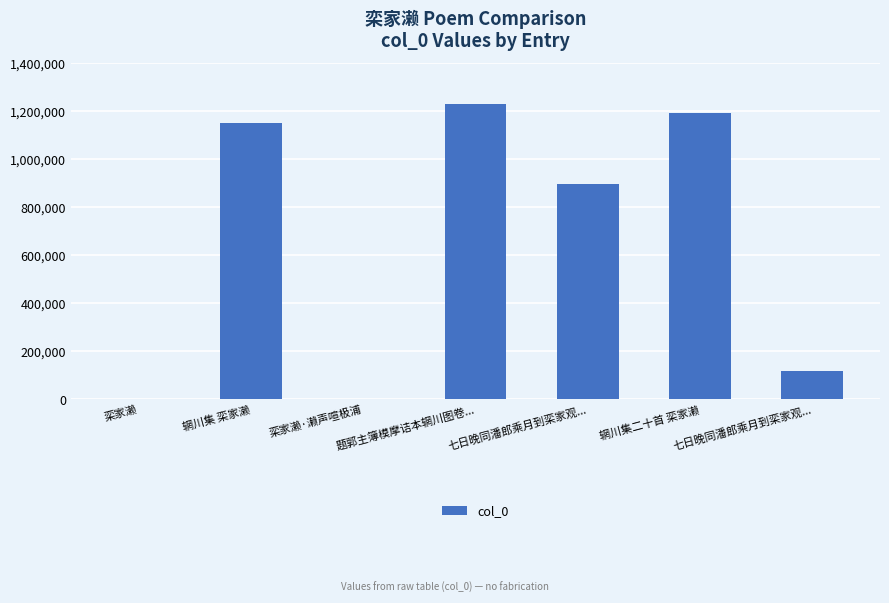

Are the bars horizontal?

No